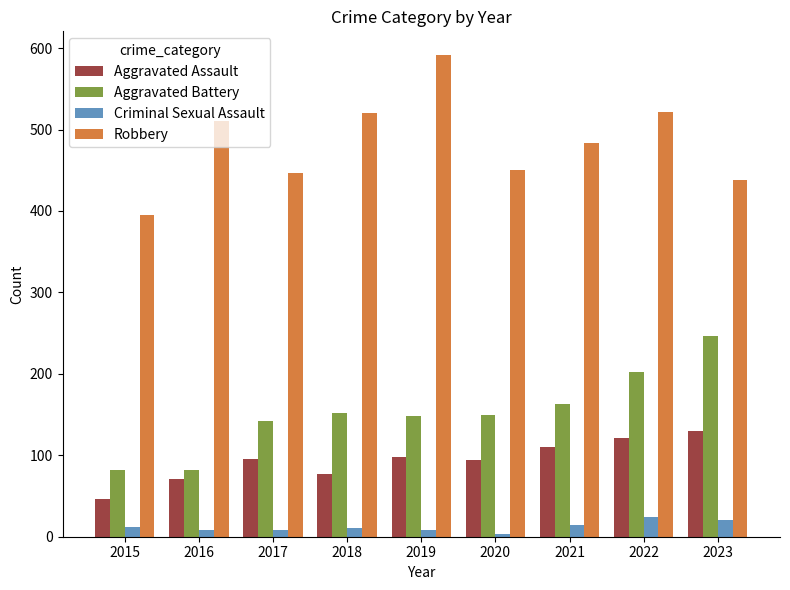

List the series in order of their peak value, lowest first.

Criminal Sexual Assault, Aggravated Assault, Aggravated Battery, Robbery